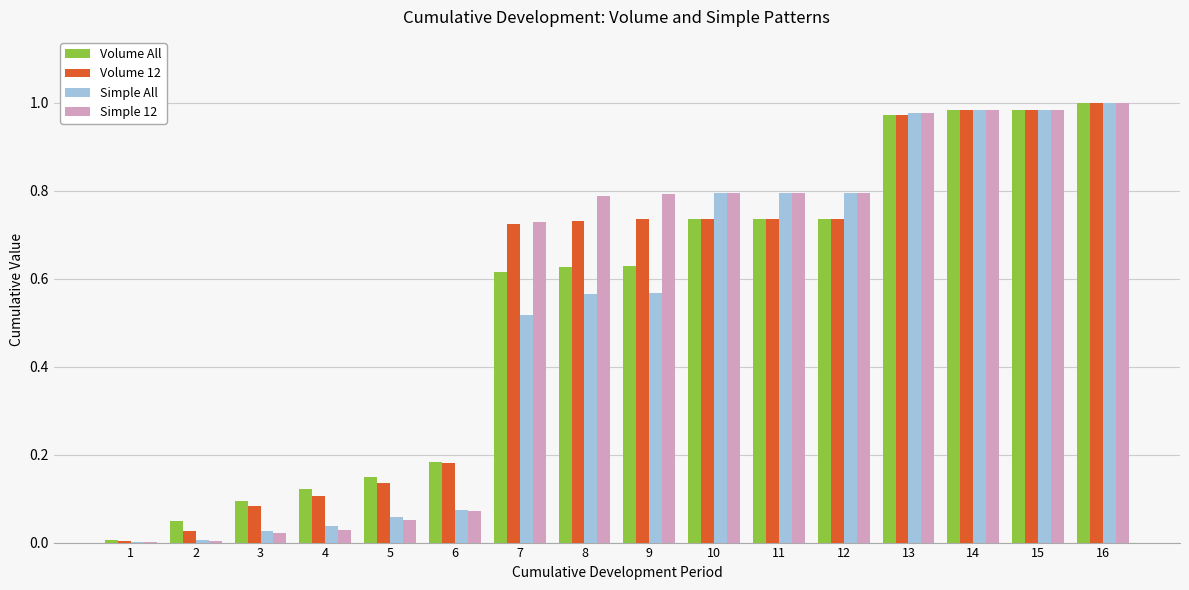

Between 4 and 6, which series saw the biggest shift?

Volume 12